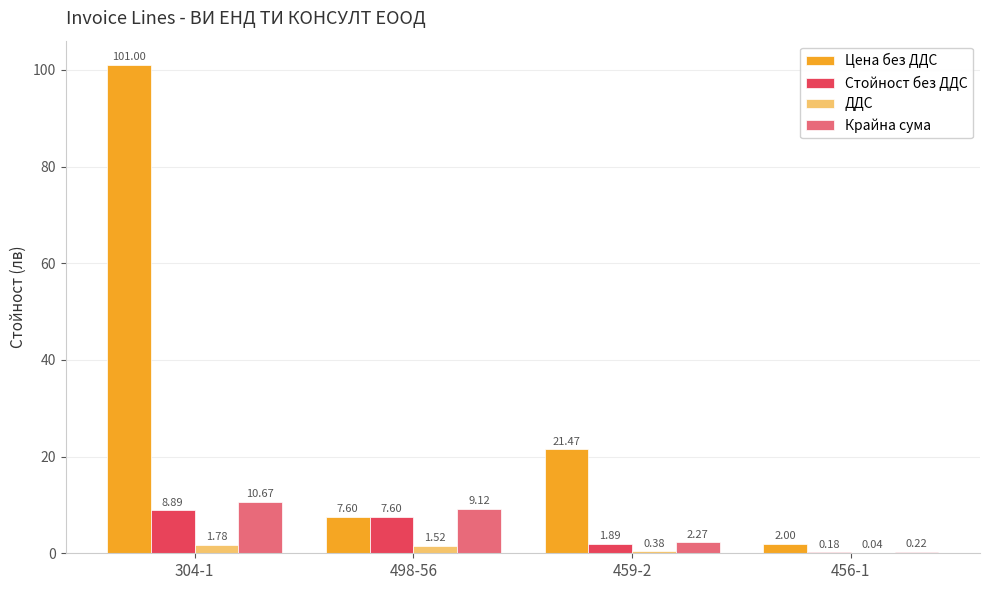

Which series changed the most between 459-2 and 456-1?

Цена без ДДС